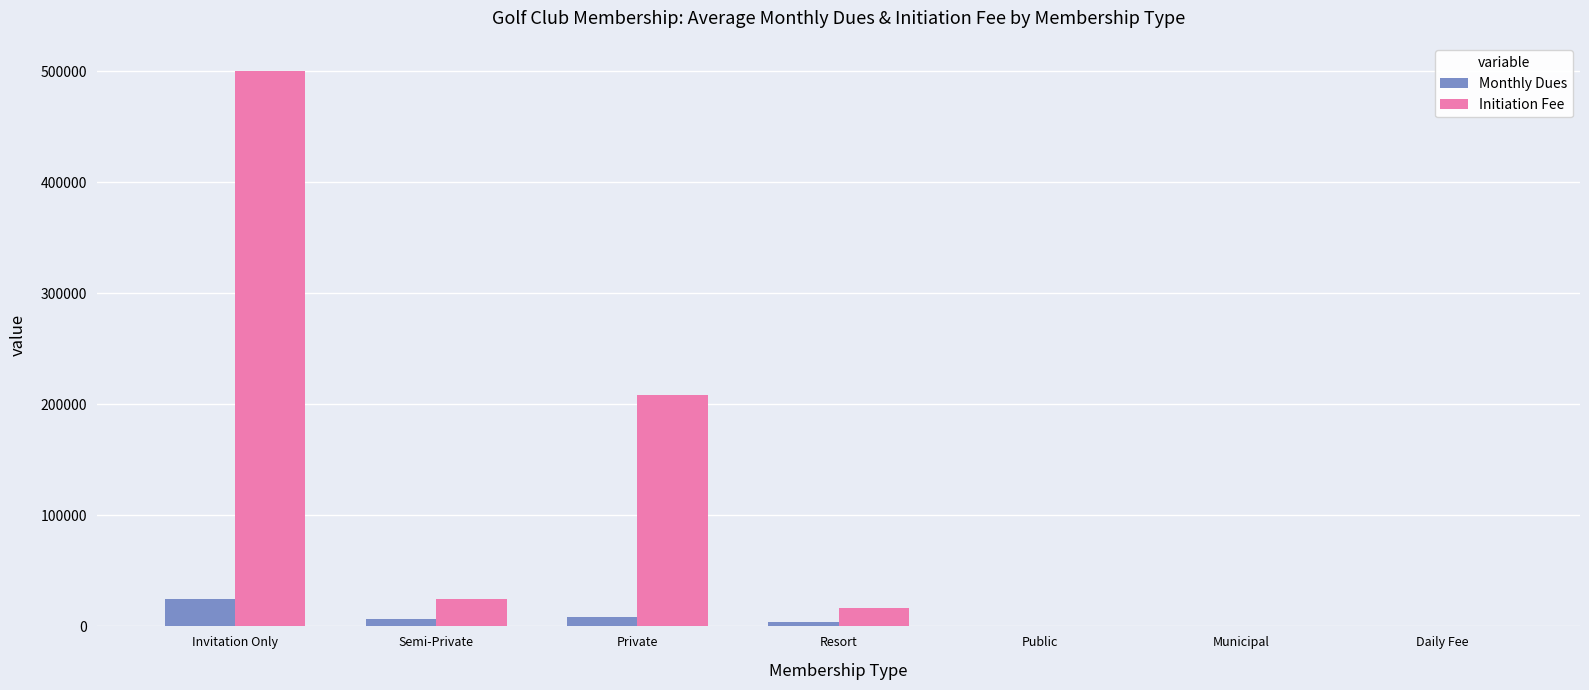

What is the greatest value displayed?

500000